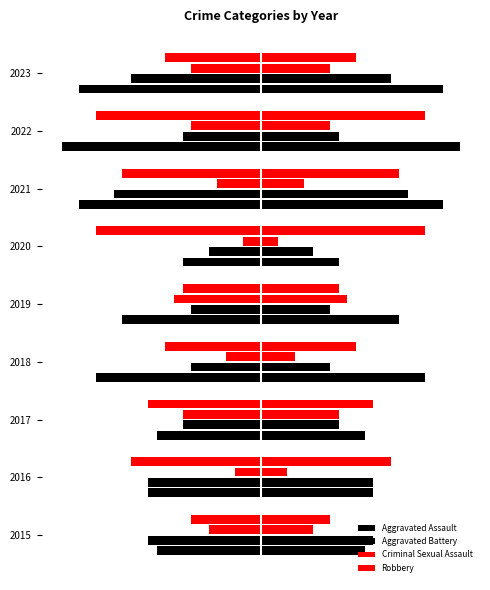

What are all the series names shown in the legend?

Aggravated Assault, Aggravated Battery, Criminal Sexual Assault, Robbery